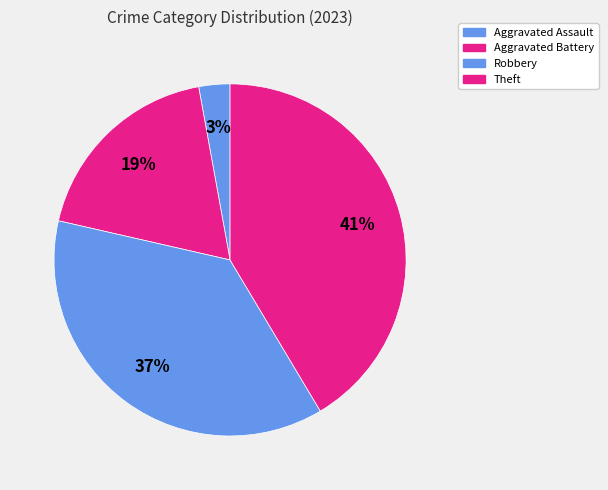

Count the number of slices in the pie.

4